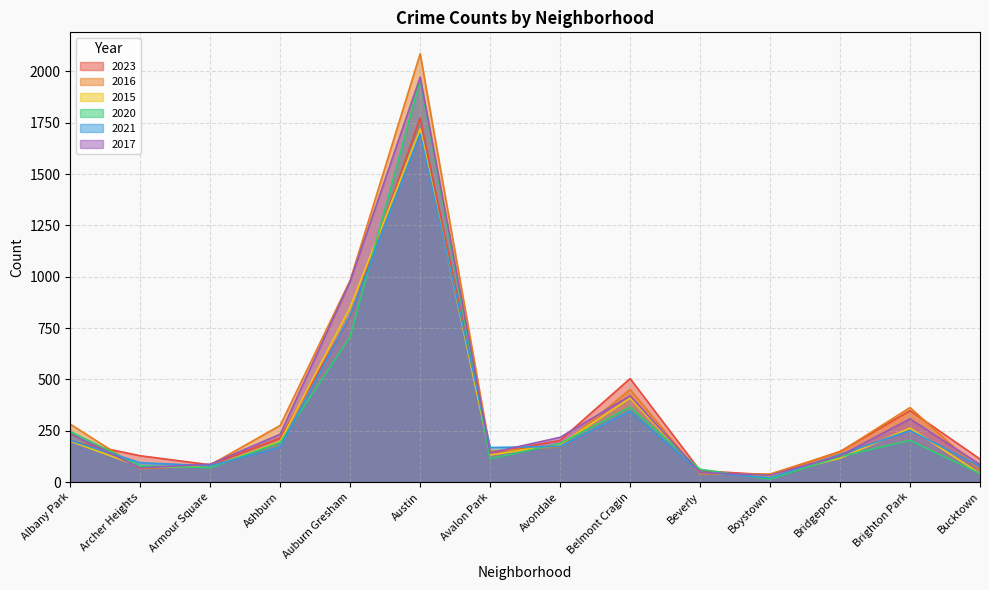

Reading left to right, extract all data points from this chart.

2023: Albany Park=199	Archer Heights=128	Armour Square=84	Ashburn=215	Auburn Gresham=804	Austin=1773	Avalon Park=140	Avondale=203	Belmont Cragin=504	Beverly=55	Boystown=35	Bridgeport=149	Brighton Park=348	Bucktown=112
2016: Albany Park=282	Archer Heights=65	Armour Square=83	Ashburn=276	Auburn Gresham=983	Austin=2086	Avalon Park=151	Avondale=172	Belmont Cragin=451	Beverly=40	Boystown=39	Bridgeport=147	Brighton Park=363	Bucktown=55
2015: Albany Park=199	Archer Heights=75	Armour Square=72	Ashburn=199	Auburn Gresham=851	Austin=1719	Avalon Park=132	Avondale=183	Belmont Cragin=409	Beverly=46	Boystown=30	Bridgeport=116	Brighton Park=263	Bucktown=41
2020: Albany Park=246	Archer Heights=78	Armour Square=70	Ashburn=193	Auburn Gresham=708	Austin=1959	Avalon Park=113	Avondale=188	Belmont Cragin=365	Beverly=62	Boystown=14	Bridgeport=124	Brighton Park=203	Bucktown=41
2021: Albany Park=203	Archer Heights=94	Armour Square=79	Ashburn=170	Auburn Gresham=811	Austin=1695	Avalon Park=168	Avondale=174	Belmont Cragin=345	Beverly=49	Boystown=21	Bridgeport=134	Brighton Park=251	Bucktown=77
2017: Albany Park=235	Archer Heights=69	Armour Square=87	Ashburn=233	Auburn Gresham=978	Austin=1972	Avalon Park=142	Avondale=218	Belmont Cragin=420	Beverly=46	Boystown=33	Bridgeport=128	Brighton Park=308	Bucktown=85